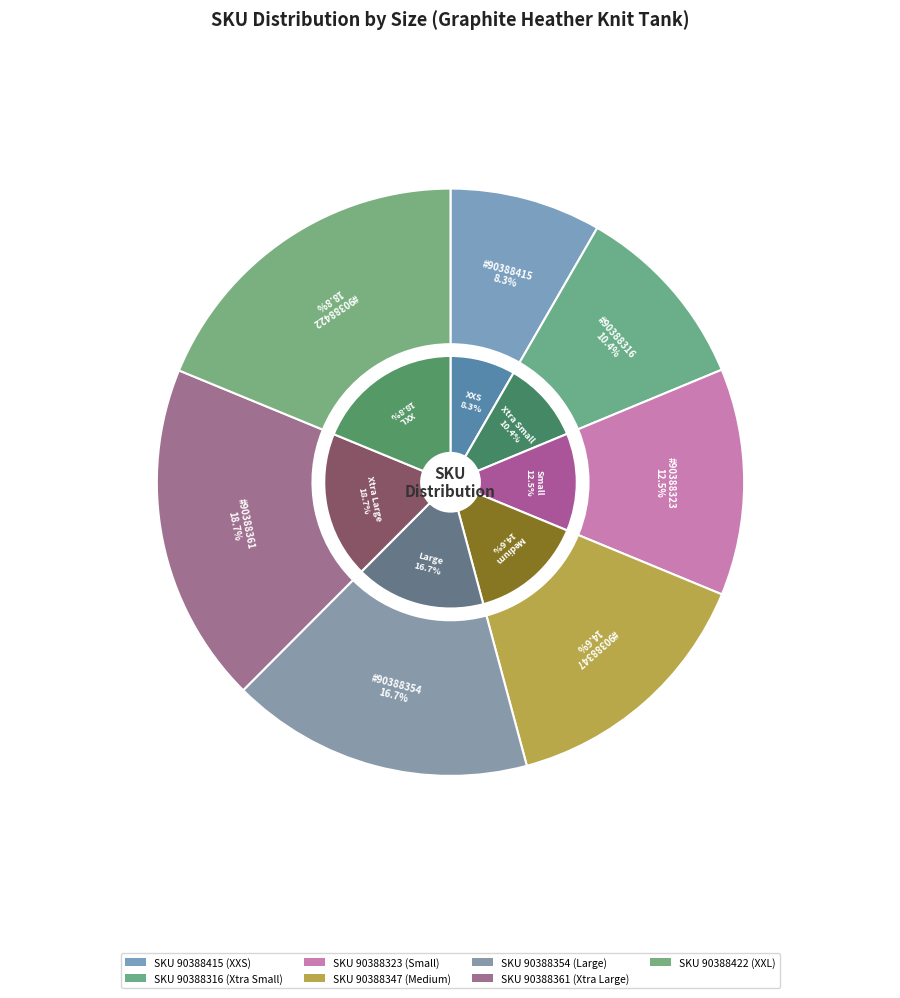

To the nearest percent, what is the combined percentage of 90388323 and 90388415?

21%